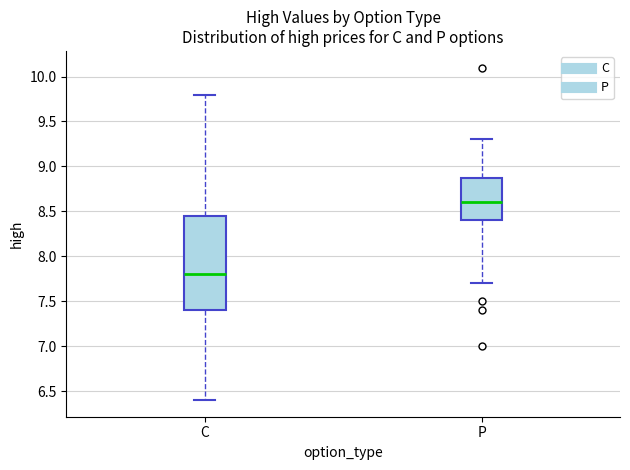

Reading left to right, read every box against the y-axis: the position of its median line, the range the box covers, and the ends of its whiskers. The values are not printed on the chart, so give them approximately, as read against the axis.

C: median 7.80, box 7.40 to 8.45, whiskers 6.40 to 9.80
P: median 8.60, box 8.40 to 8.90, whiskers 7.70 to 9.30